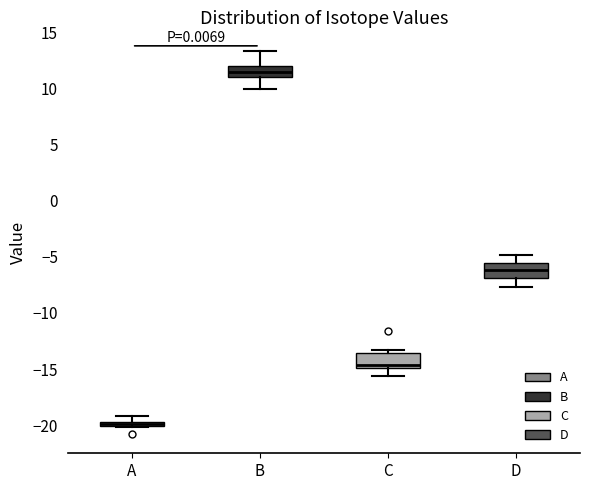

Where is the upper edge of the box for A on the y-axis? The values are not printed on the chart, so give them approximately, as read against the axis.

-19.5